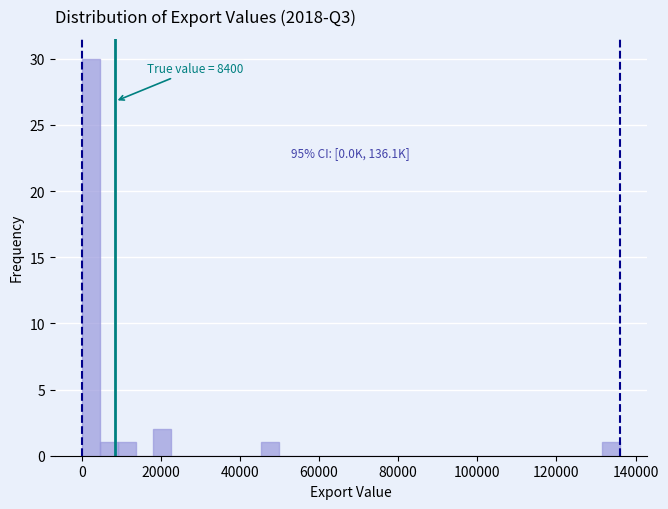

Around what value on the x-axis is the tallest bar? Give the approximate position of its centre, as read against the axis.

2000